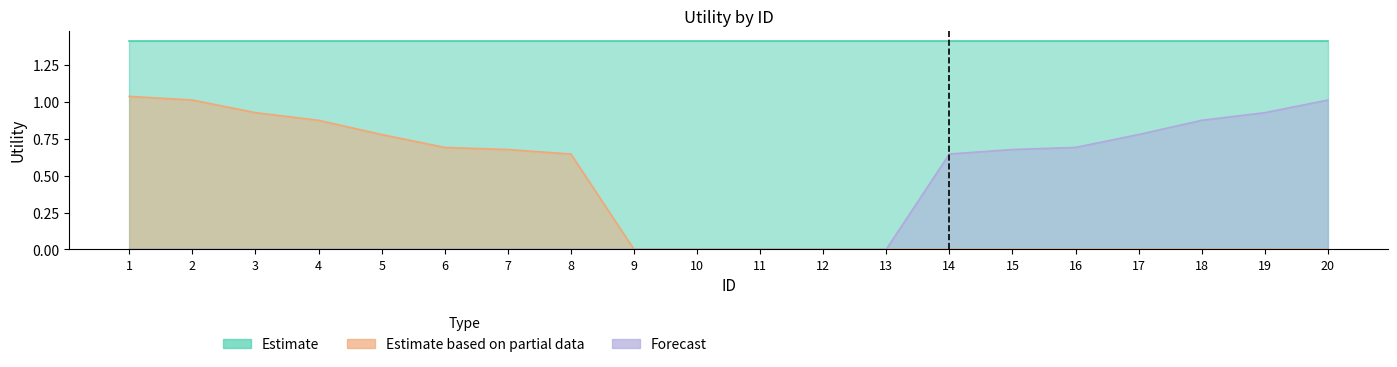

What is the difference between the maximum and minimum values in the Estimate based on partial data series?

1.0